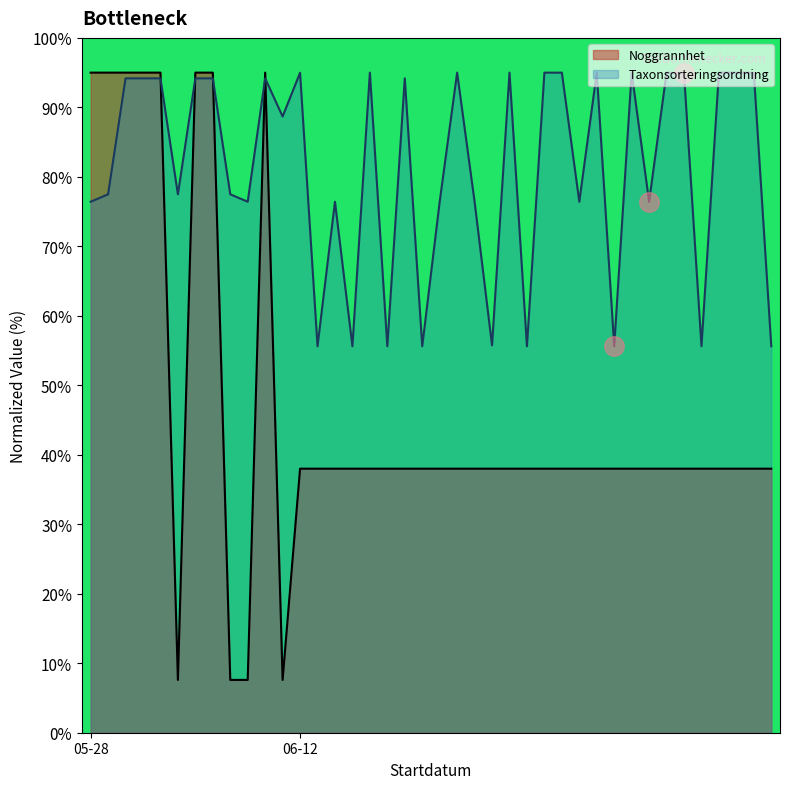

Rank the series at 2023-06-12 from highest to lowest value.

Taxonsorteringsordning, Noggrannhet